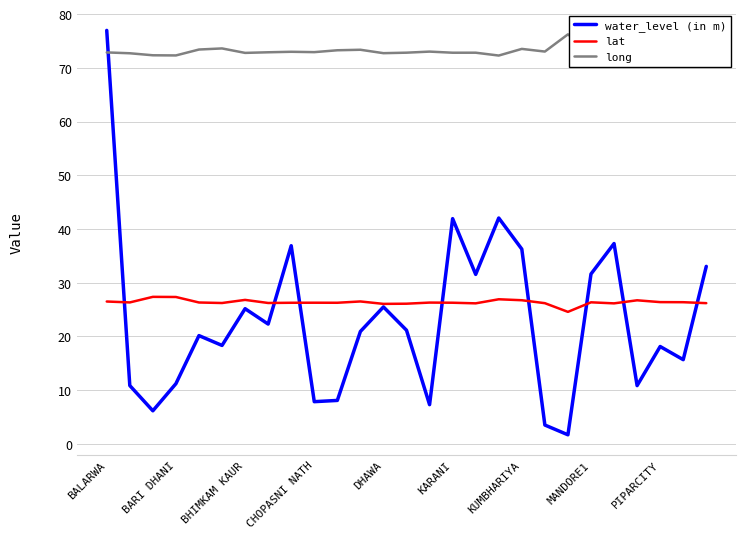

What is the greatest value displayed?

77.0